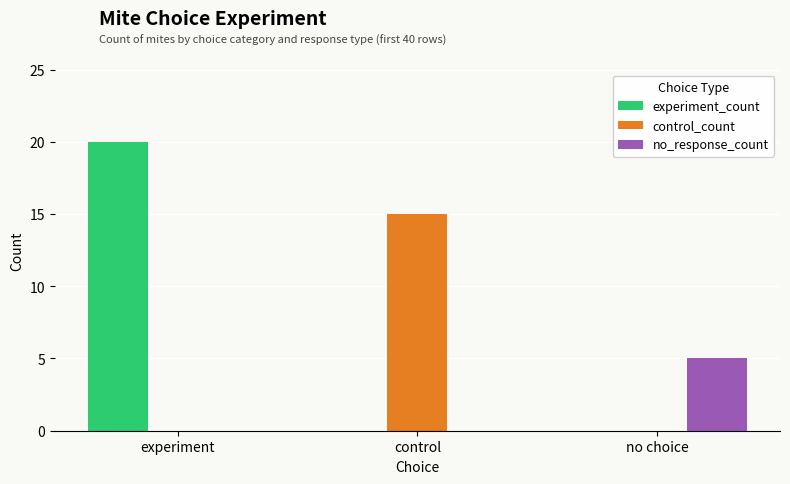

Which series changed the most between control and no choice?

control_count